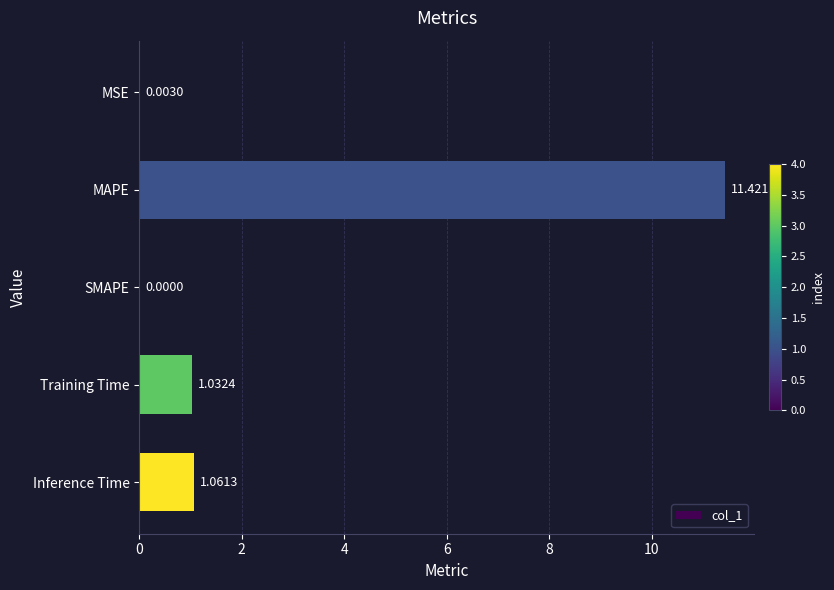

Where is the data nearest to the value 5?

Inference Time